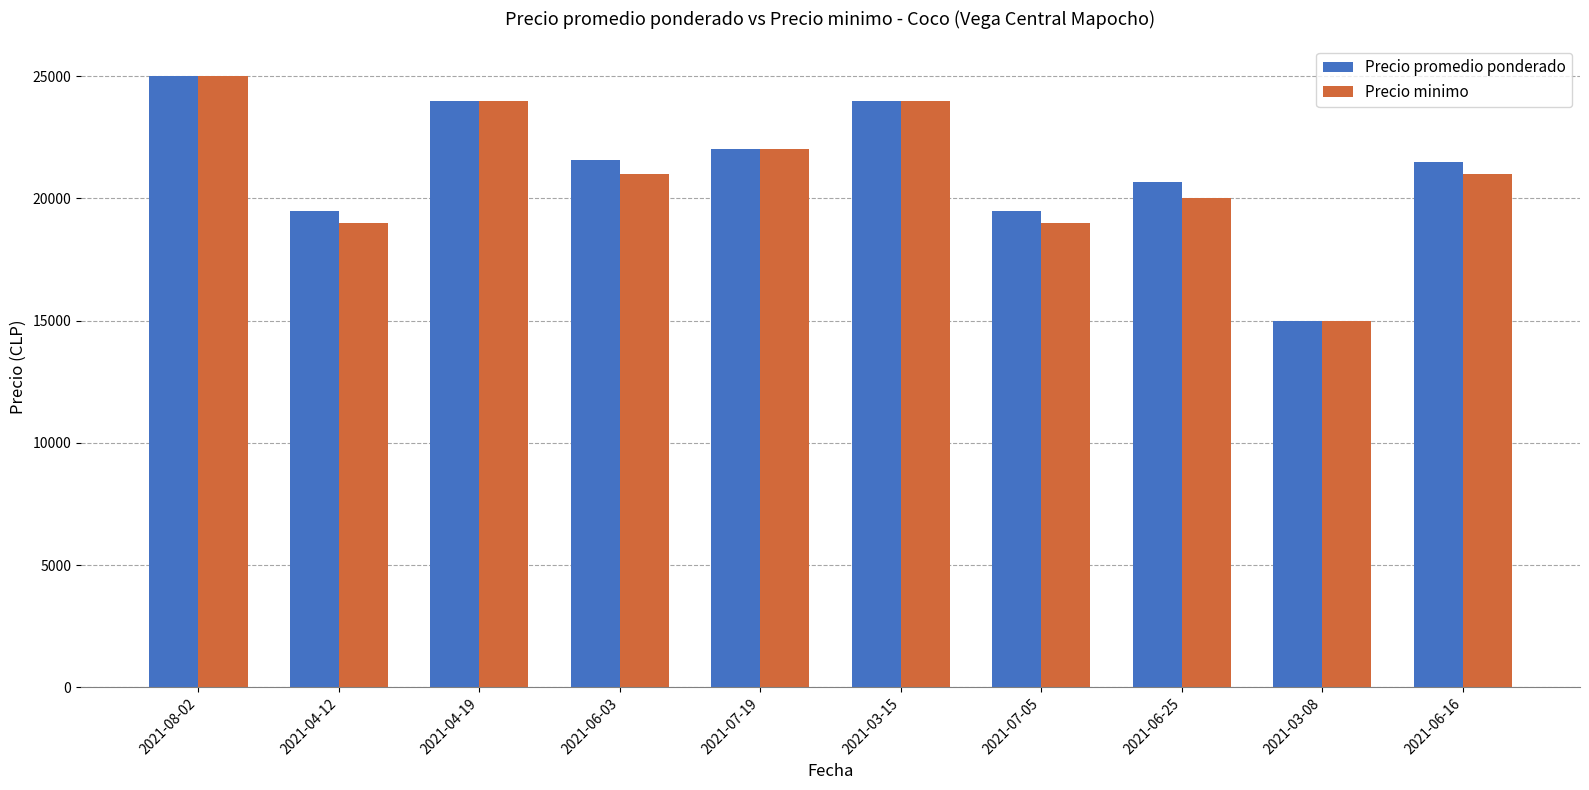

Which series has the largest total across all categories?

Precio promedio ponderado